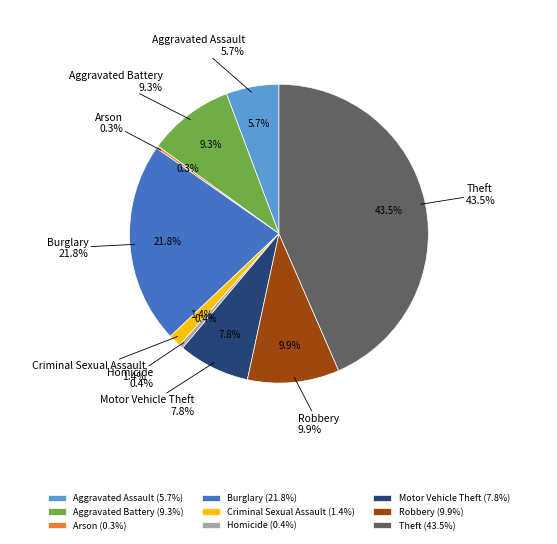

Which slice is the largest?

Theft